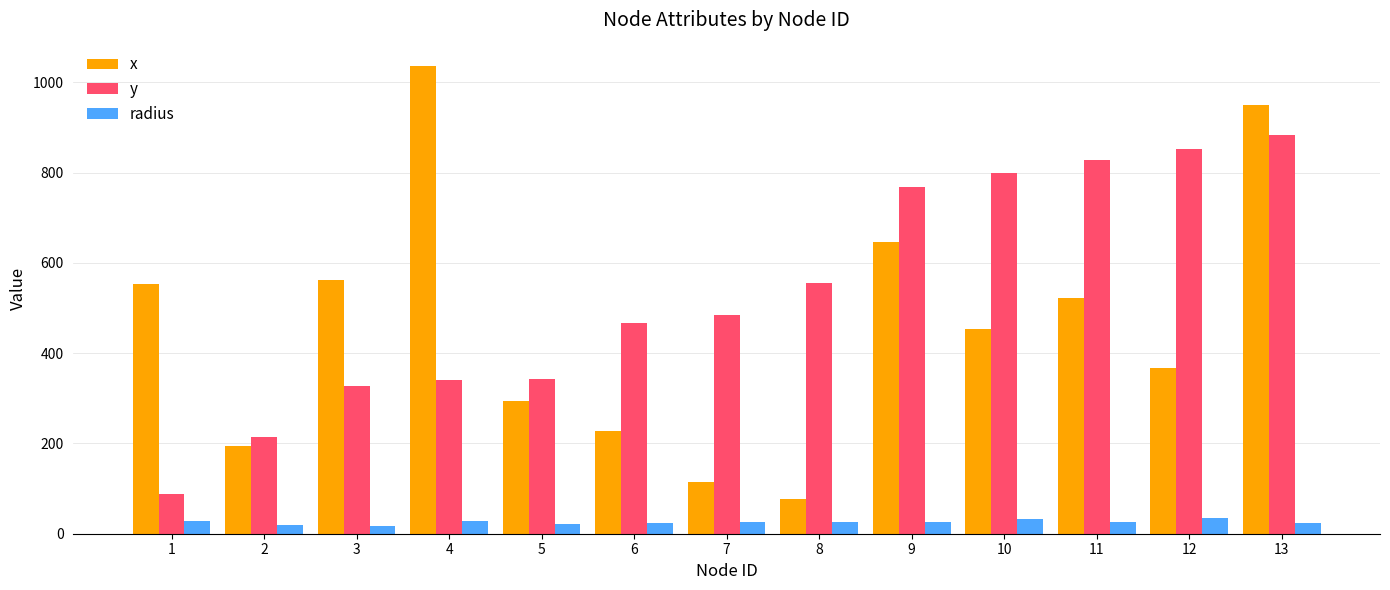

Which label corresponds to the largest value in the chart?

4